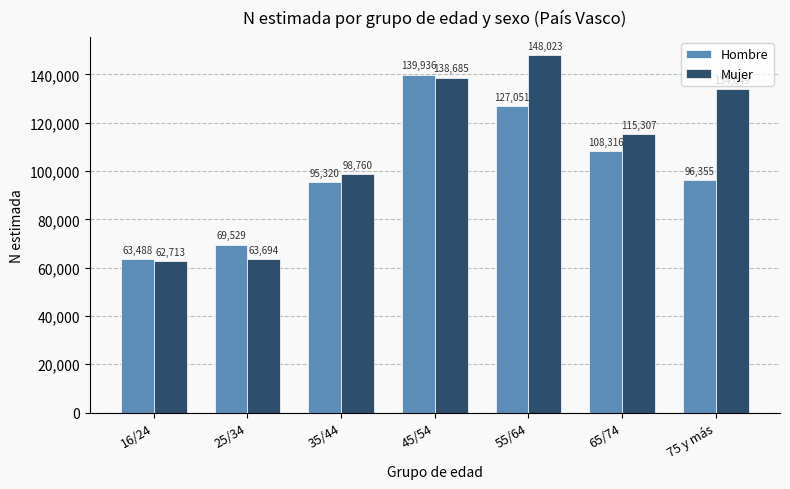

Which series has the largest range (max minus min)?

Mujer